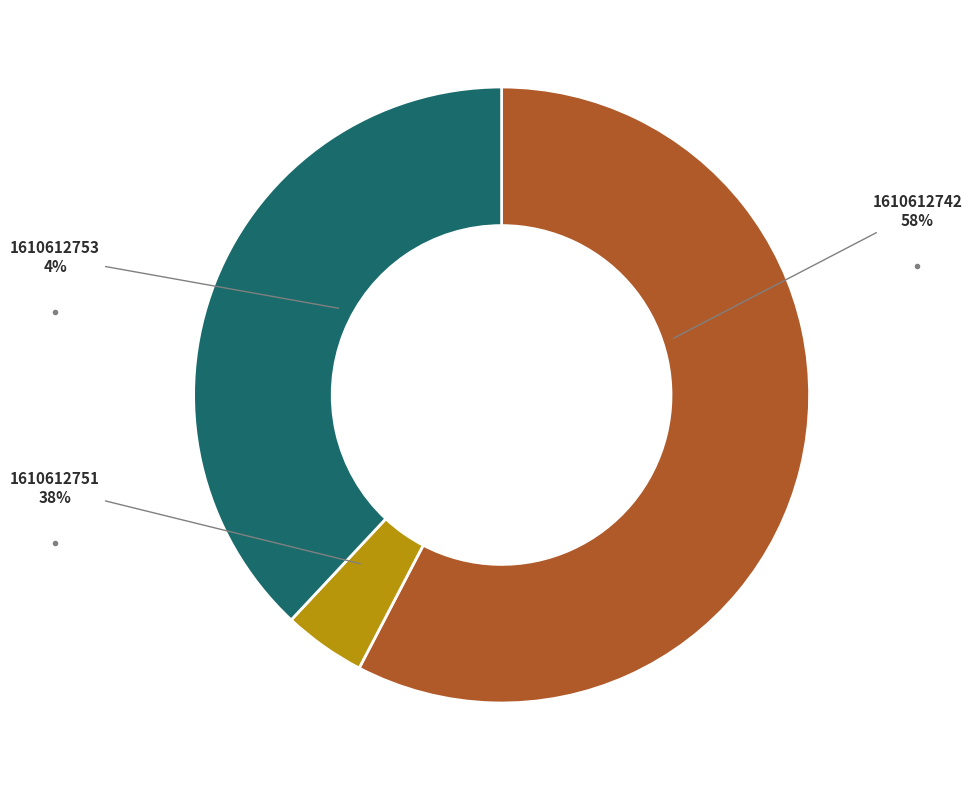

Which slice is the largest?

1610612742